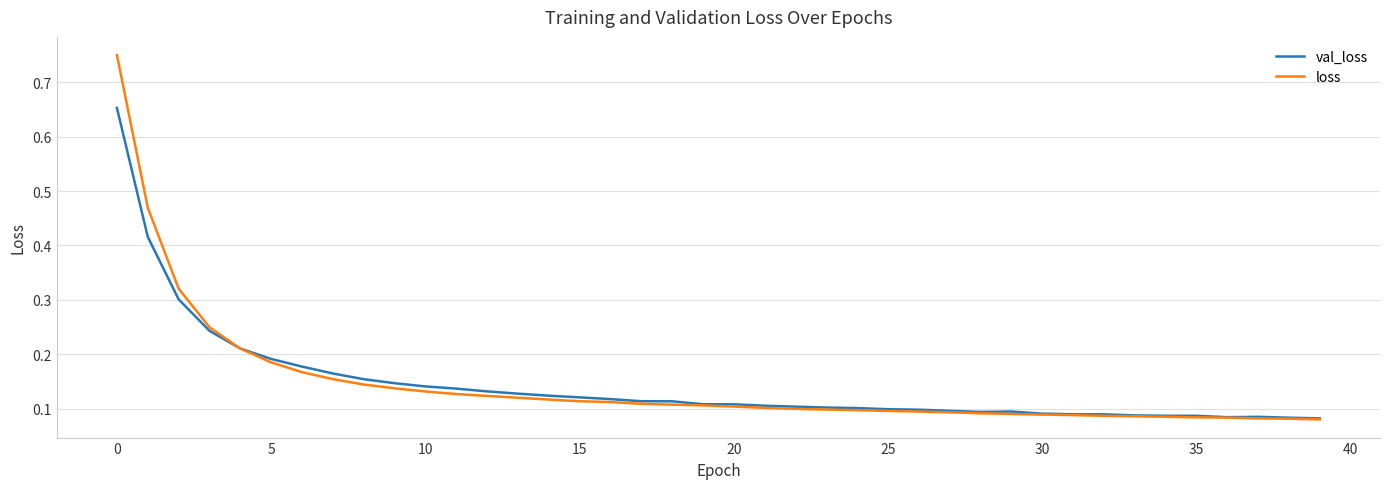

Which series has the widest spread of values?

loss